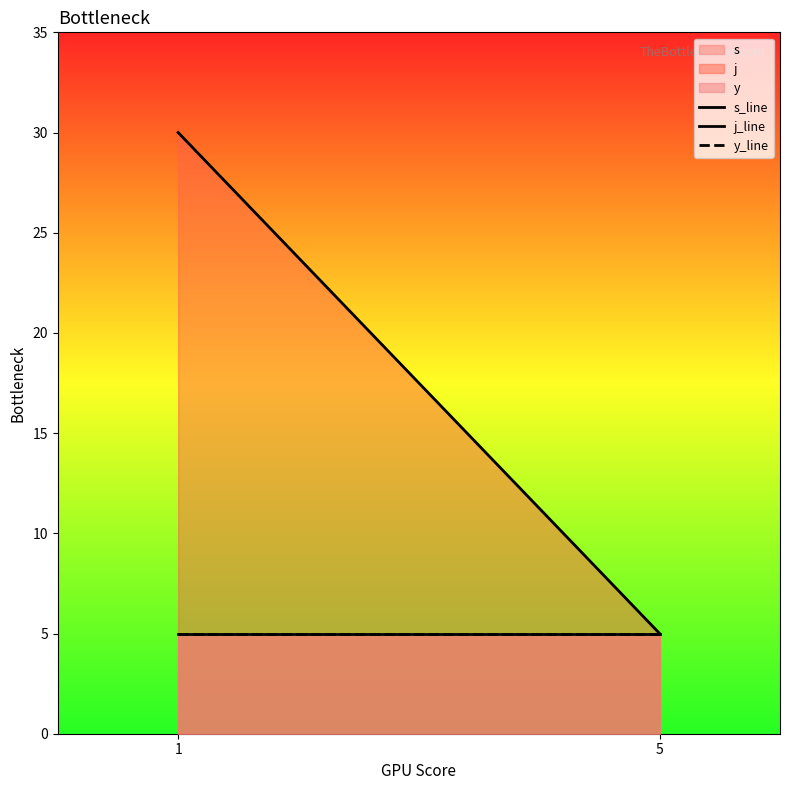

Which series has the widest spread of values?

j_line